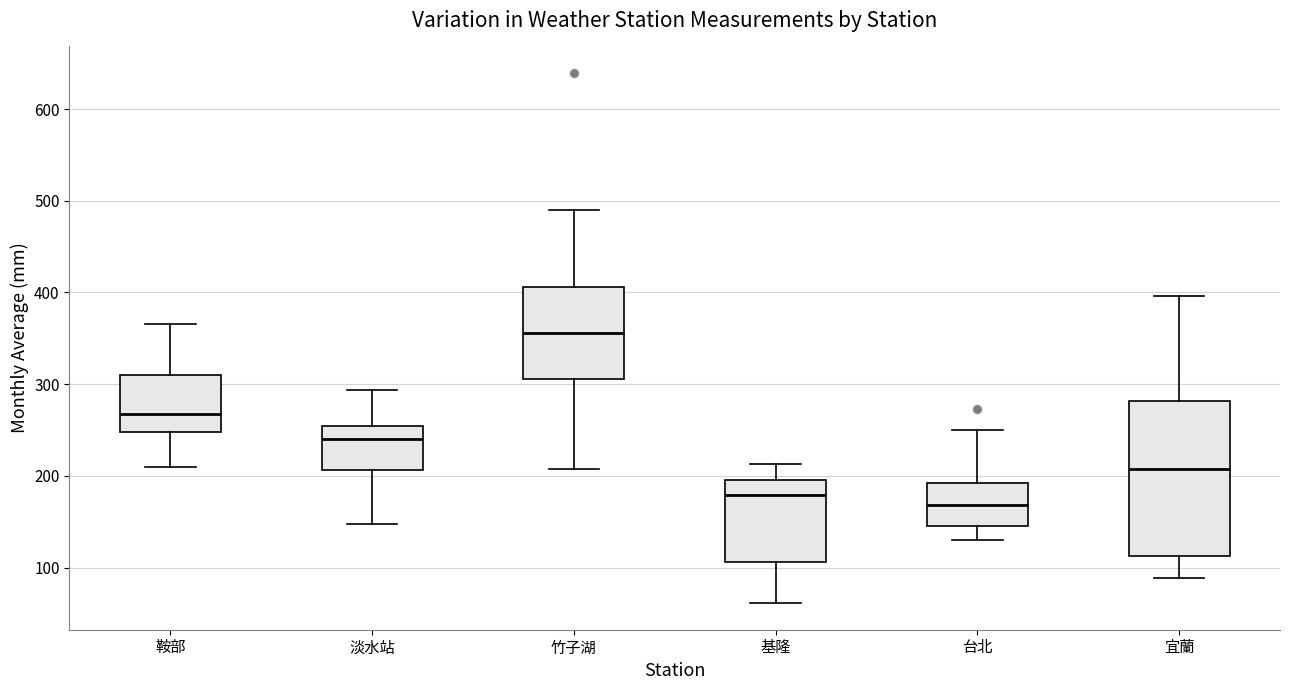

Reading left to right, read every box against the y-axis: the position of its median line, the range the box covers, and the ends of its whiskers. The values are not printed on the chart, so give them approximately, as read against the axis.

鞍部: median 270, box 250 to 310, whiskers 210 to 370
淡水站: median 240, box 210 to 250, whiskers 150 to 290
竹子湖: median 360, box 310 to 410, whiskers 210 to 490
基隆: median 180, box 110 to 200, whiskers 60 to 210
台北: median 170, box 150 to 190, whiskers 130 to 250
宜蘭: median 210, box 110 to 280, whiskers 90 to 400